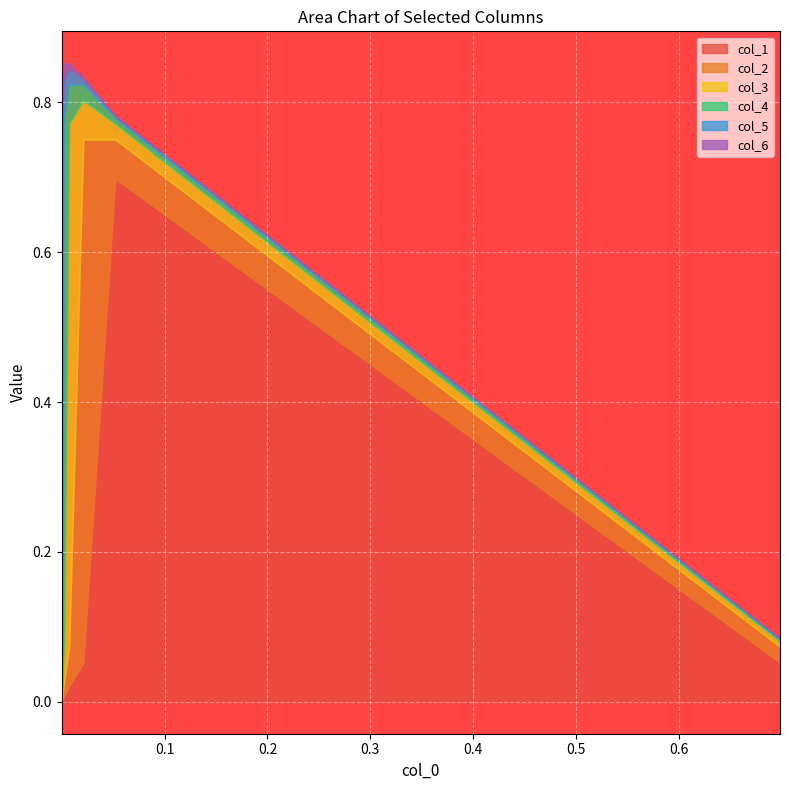

In col_3, how many points are higher than both neighbors (excluding endpoints)?

1